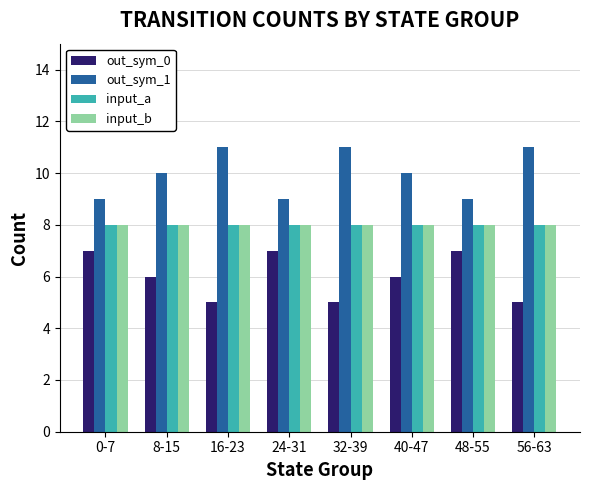

What is the value of the input_b bar at the 3rd from the left?

8